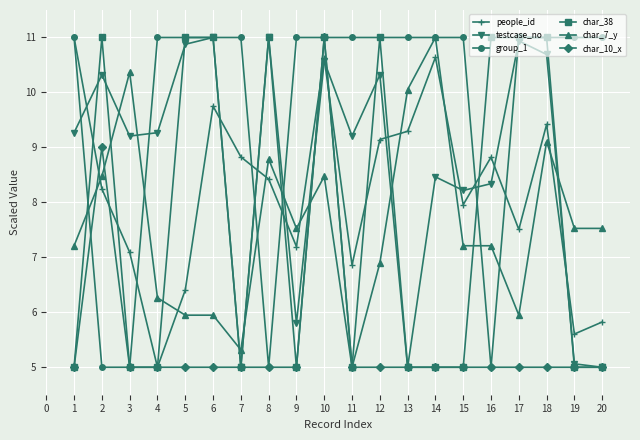

Where do char_7_y and testcase_no first cross each other?

2 and 3